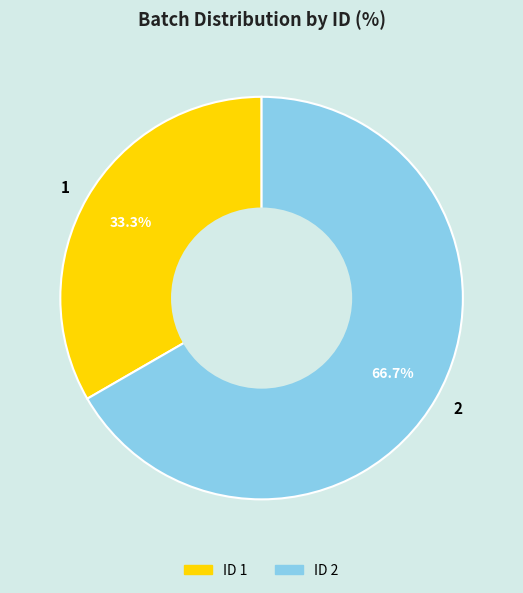

Combined, what portion of the pie is 1 and 2?

100.0%